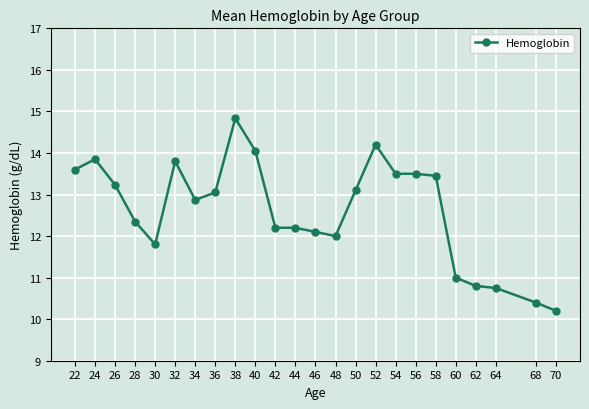

Approximately how many times larger is the value at 42 compared to 68?

1.2